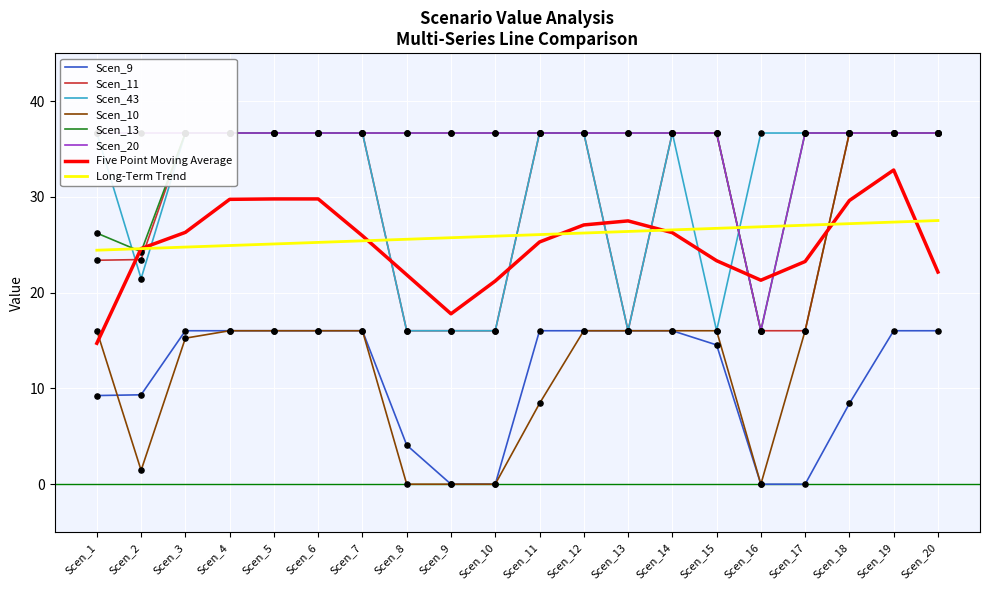

Which series contains the lowest Y value?

Scen_9